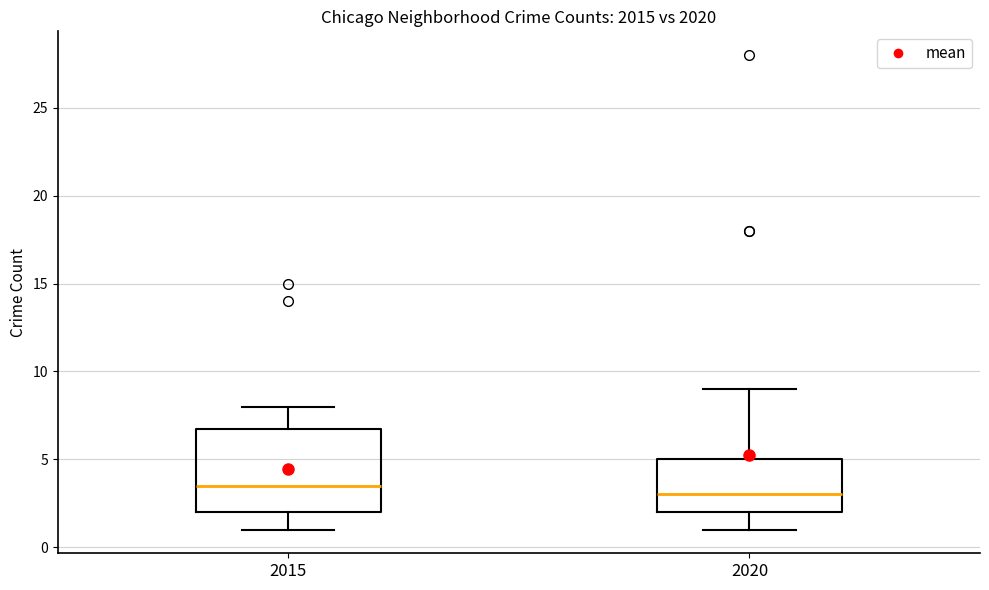

Where does the median line of the box at x = 2020 sit on the y-axis? The values are not printed on the chart, so give them approximately, as read against the axis.

3.0